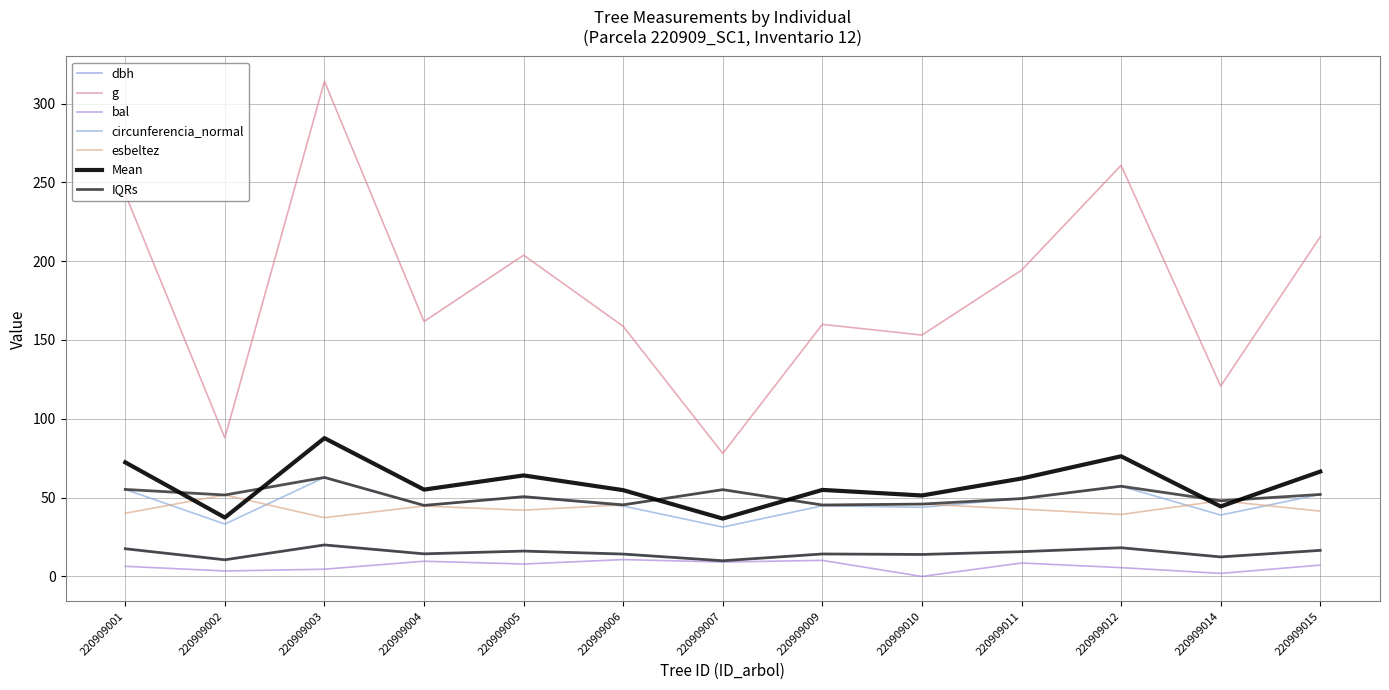

At which label is g closest to 196?

220909011